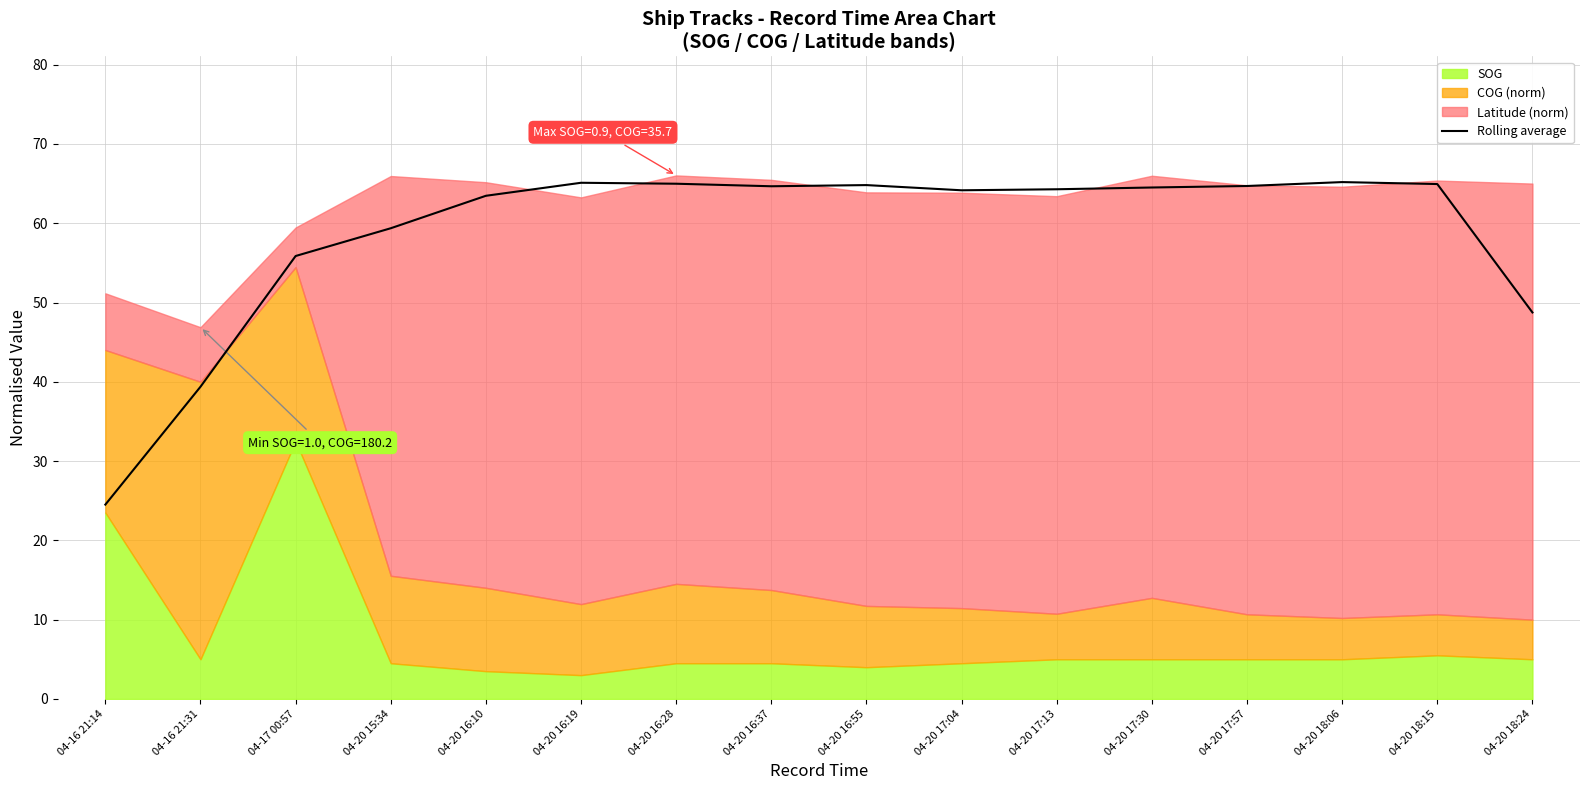

Where is the data nearest to the value 44?

04-16 21:31